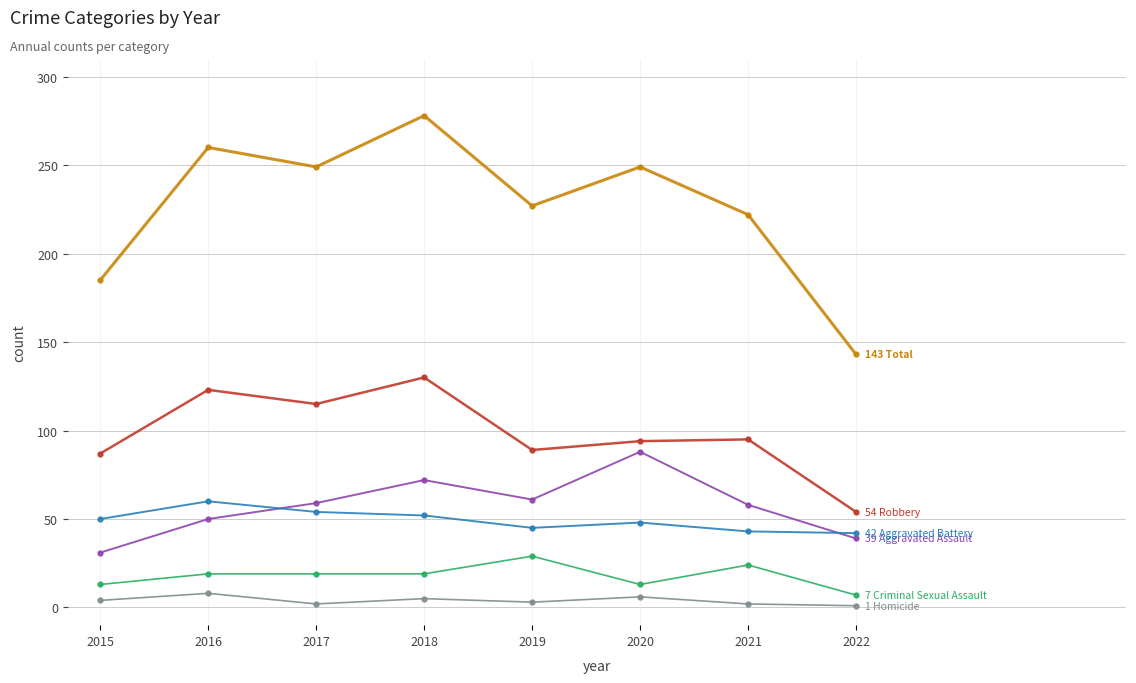

What is the spread (max minus min) of values at 2021?

220